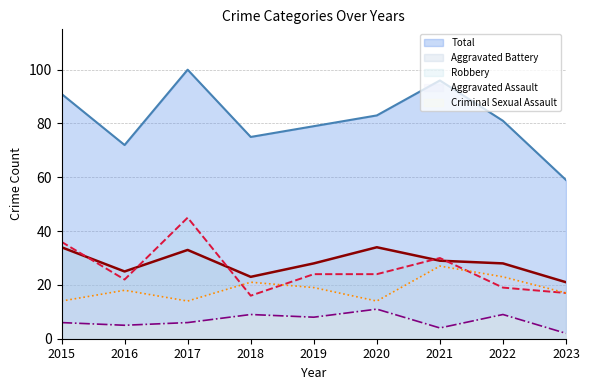

What is the sum of all Total values?

736